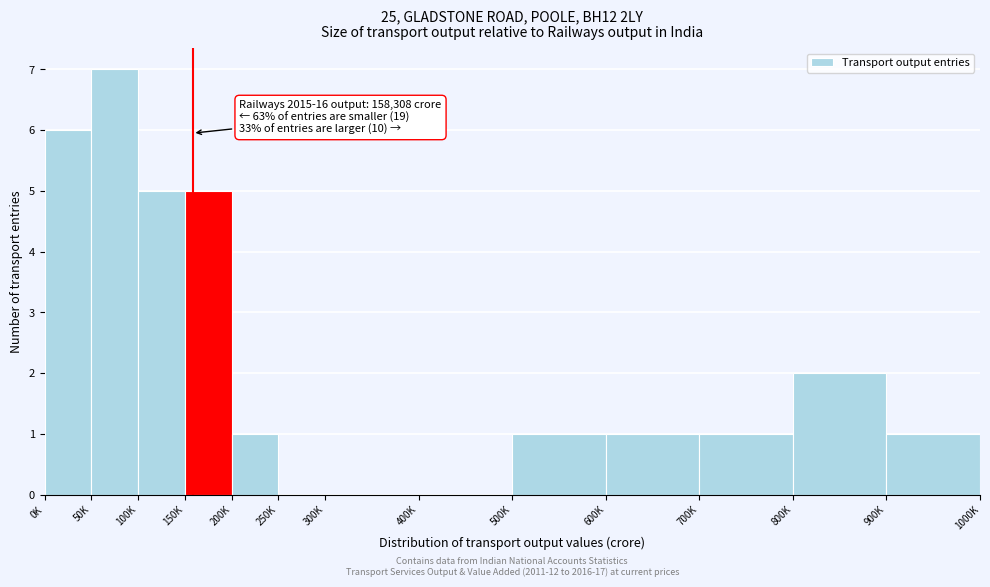

Reading left to right, what are all the values shown in this chart?

0K=6	50K=7	100K=5	150K=5	200K=1	250K=0	300K=0	400K=0	500K=1	600K=1	700K=1	800K=2	900K=1